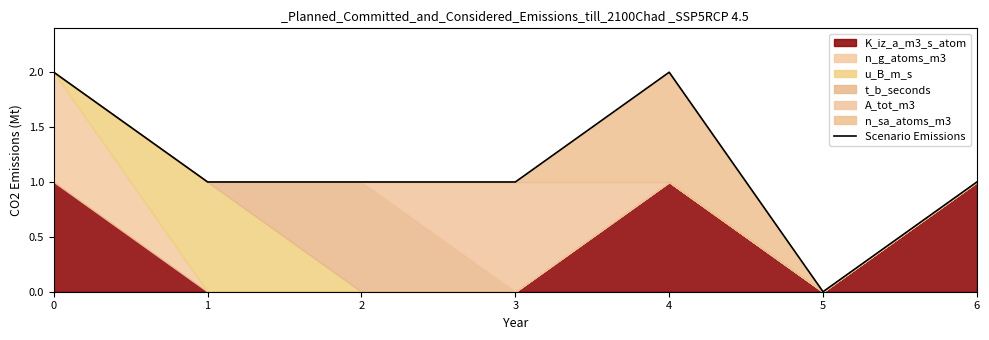

What is the sum of all values?

8